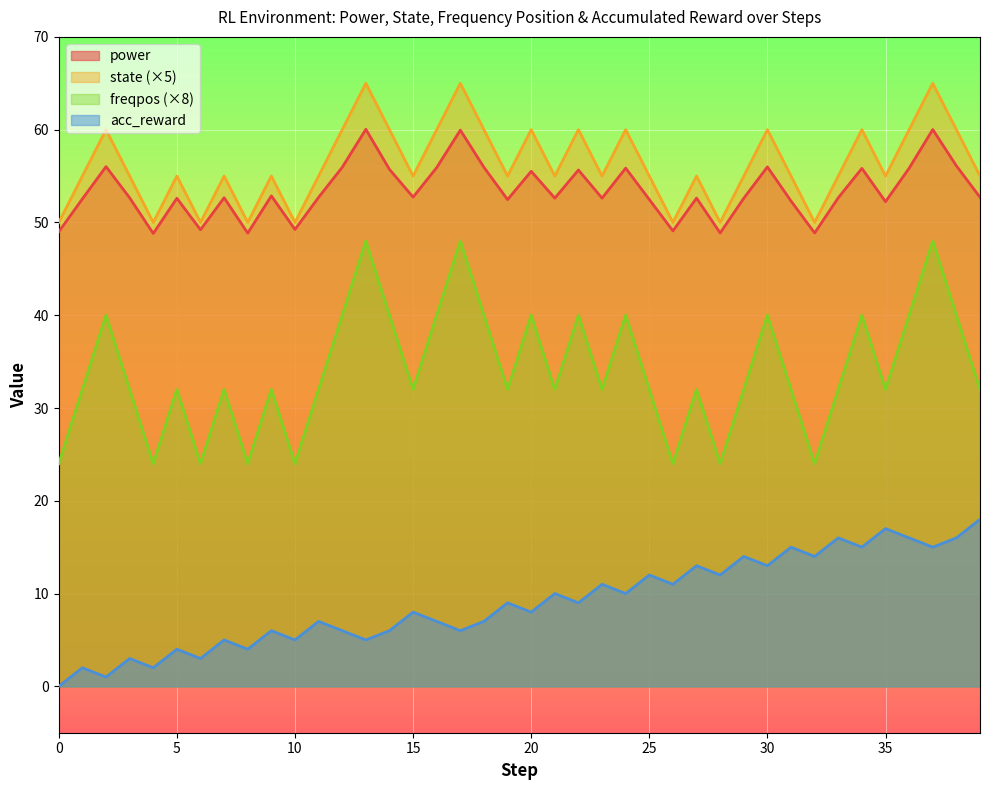

What is the difference between the highest and lowest values at 31?

40.0